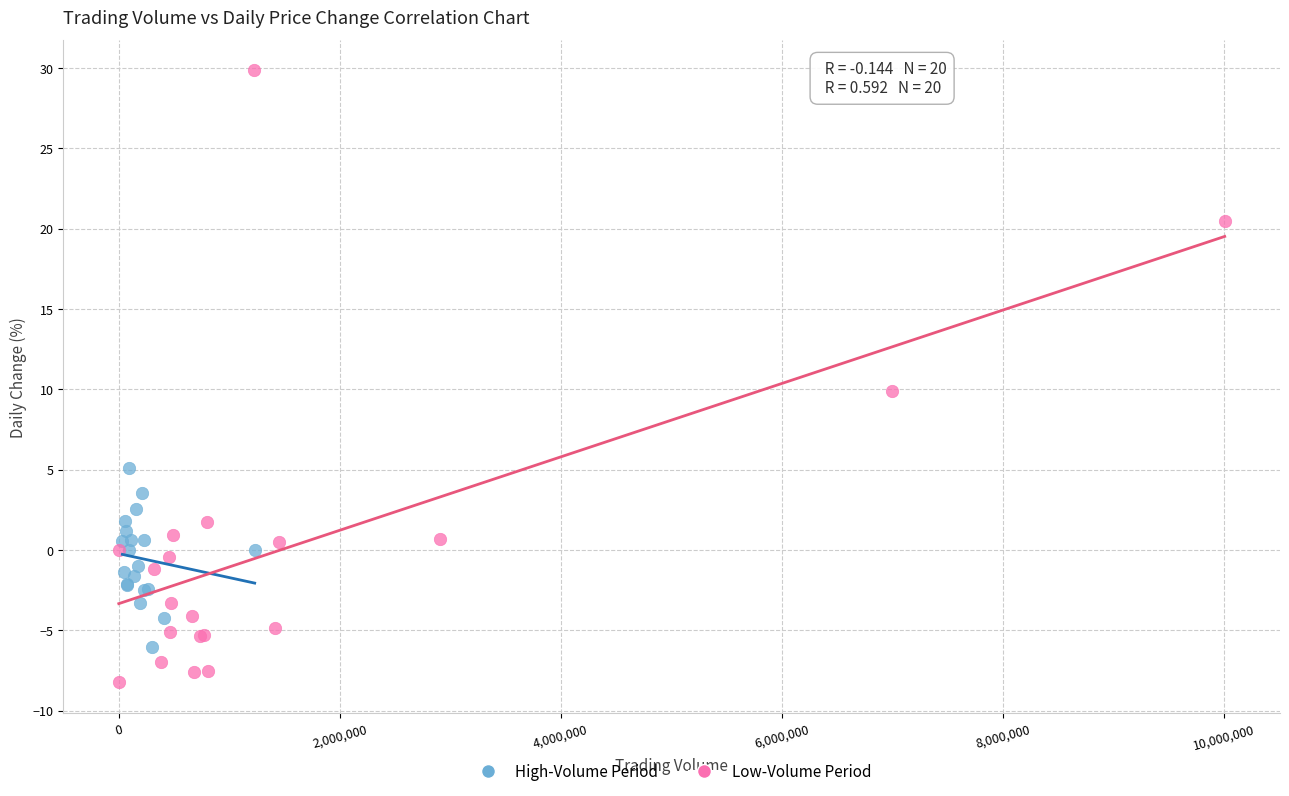

Which series has the largest Y range (max minus min)?

Low-Volume Period